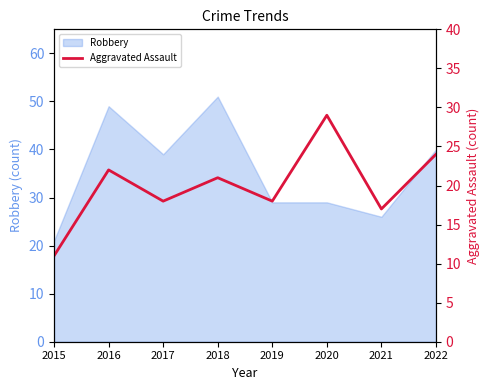

How many lines are shown in the chart?

1